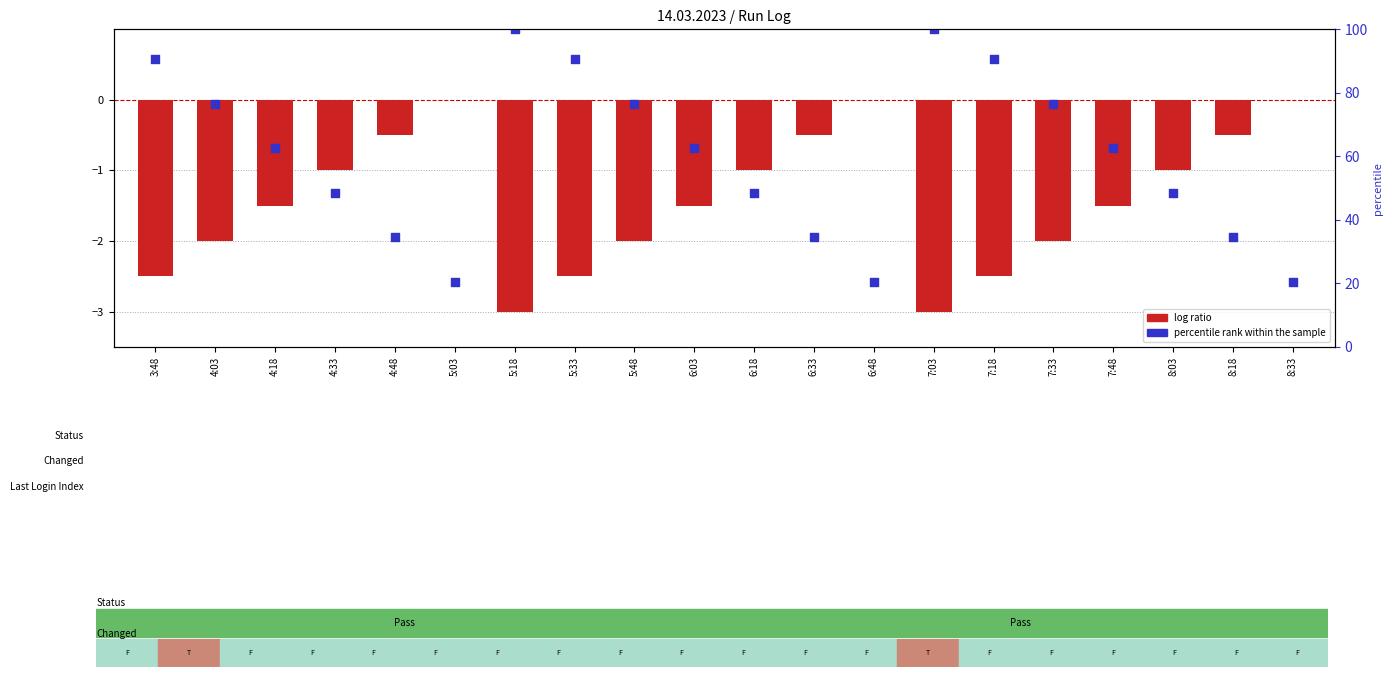

What are all the series names shown in the legend?

log ratio, percentile rank within the sample